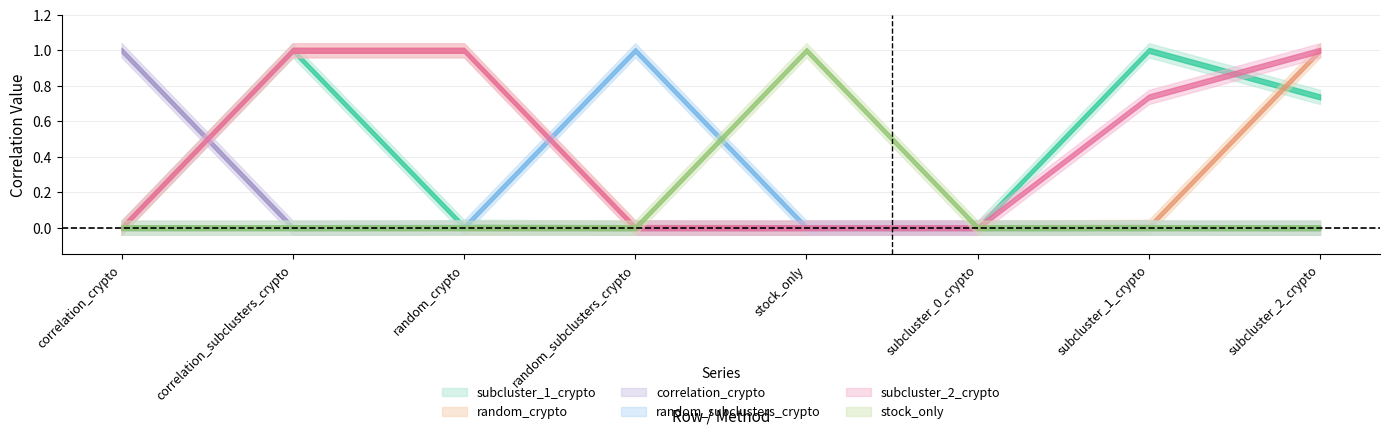

Which series has the largest total across all categories?

subcluster_2_crypto